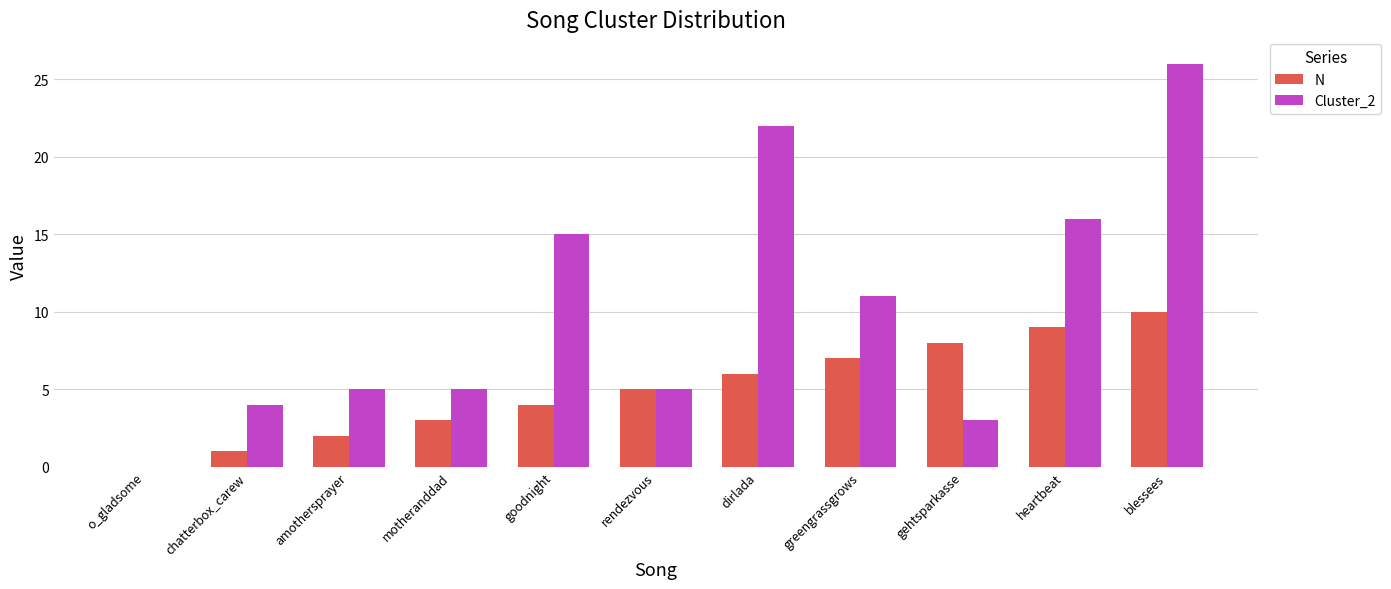

How many groups of bars are there?

11